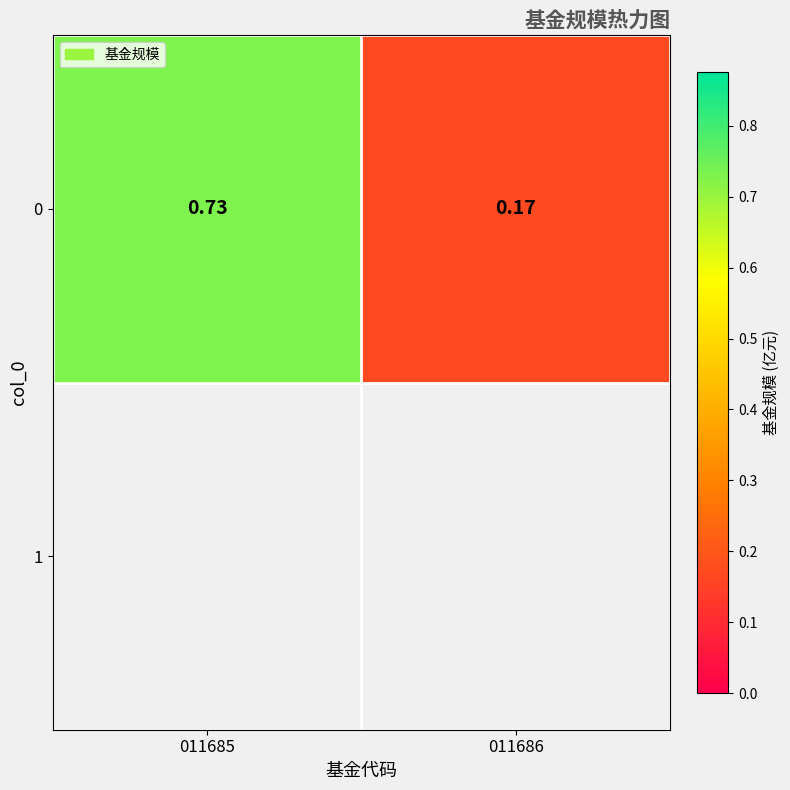

Read the value at 011685.

0.7